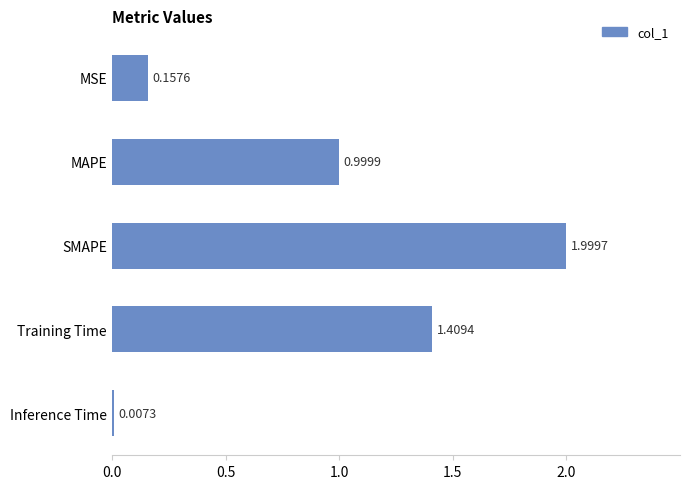

What is the change in value from MSE to MAPE?

+0.8